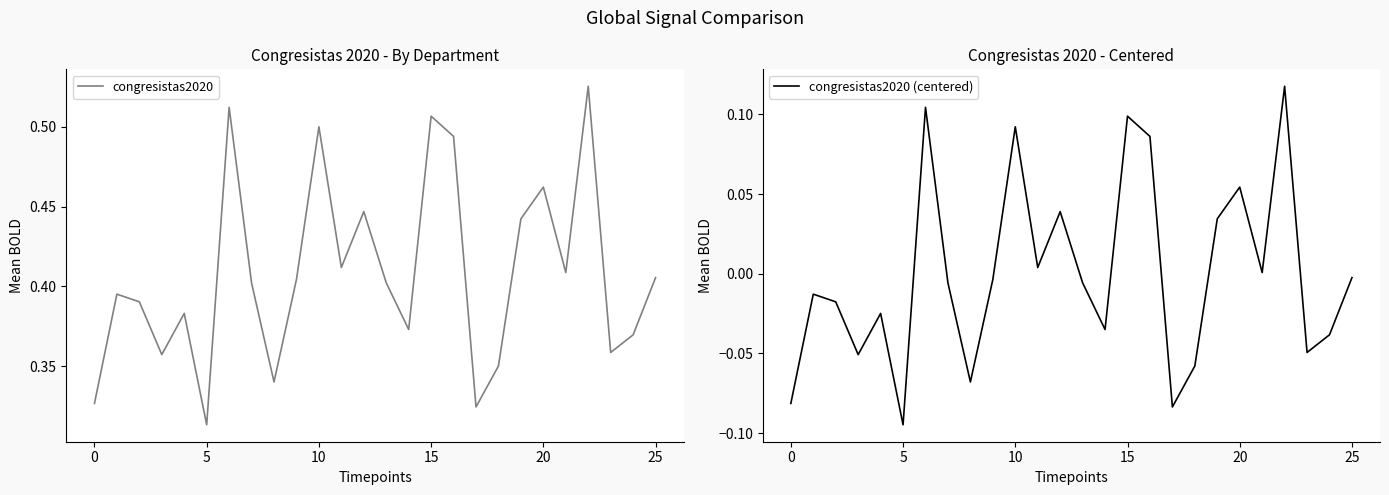

True or false: congresistas2020 and congresistas2020 (centered) intersect in this chart.

False